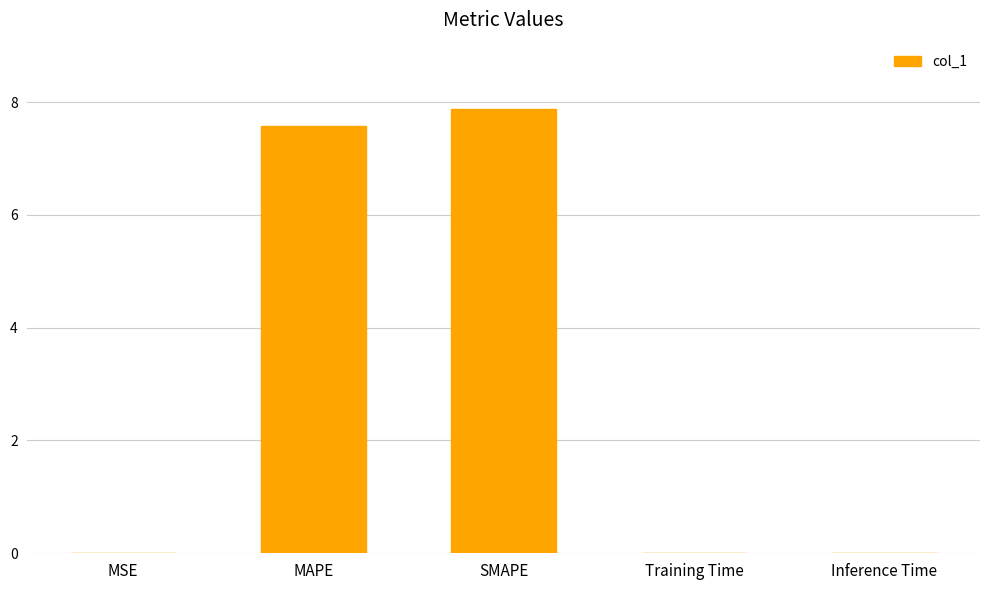

The chart shows a value of 7.6 at MAPE. True or false?

True